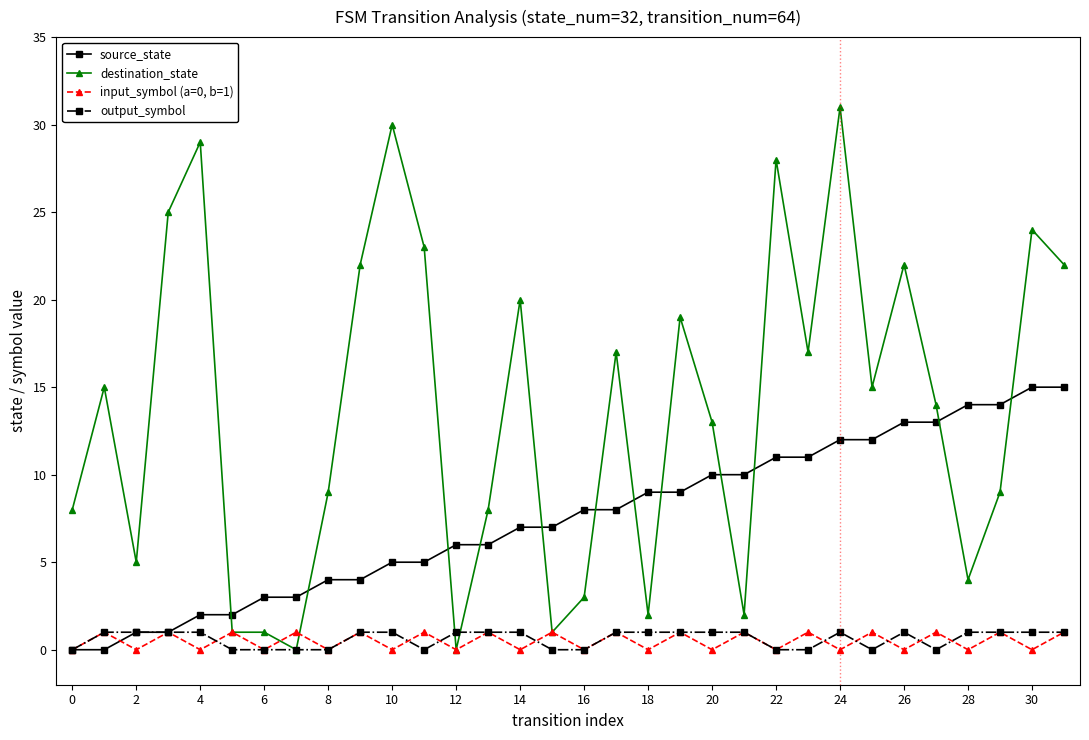

What is the greatest value displayed?

31